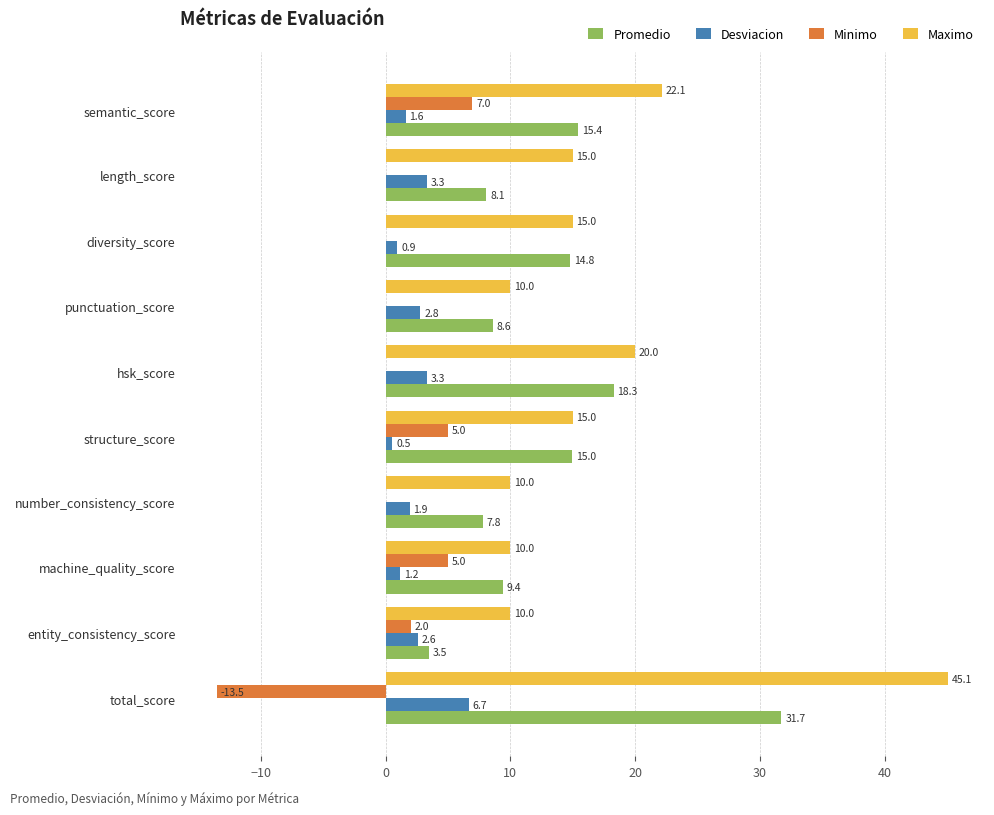

The value of Minimo at length_score is 13.3. True or false?

False